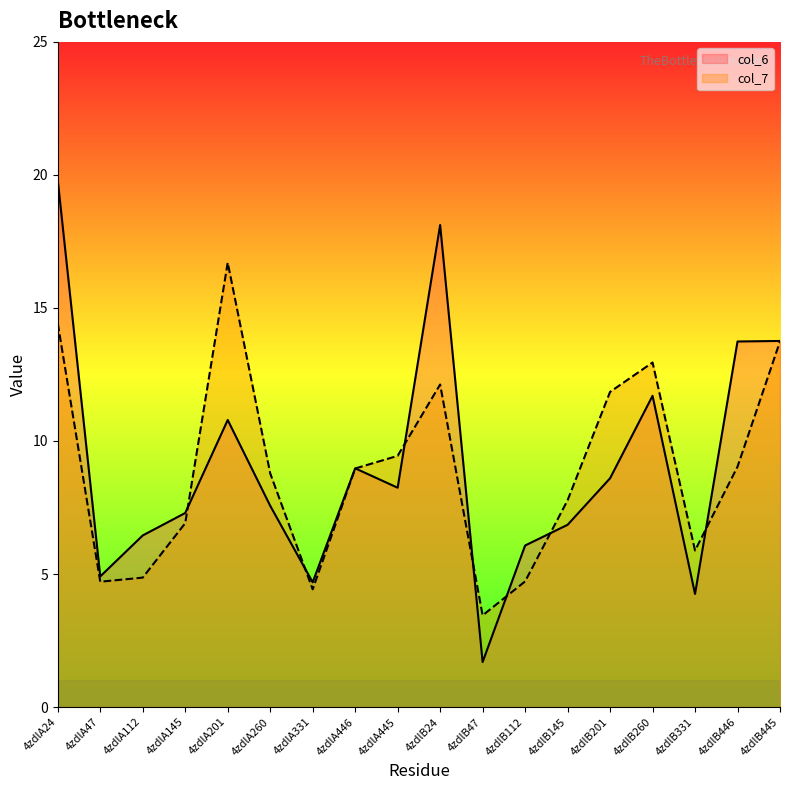

What is the total value across all series at 4zdlB145?

14.6